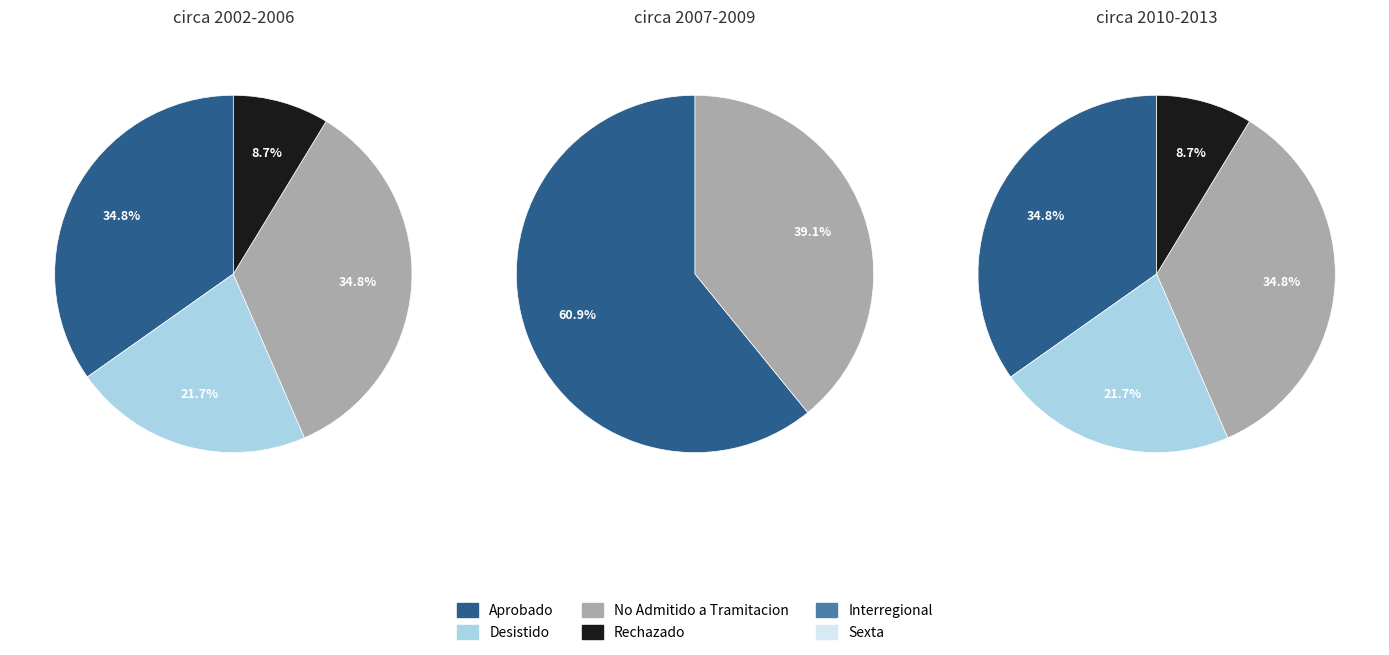

Is there a majority slice in this chart?

Yes